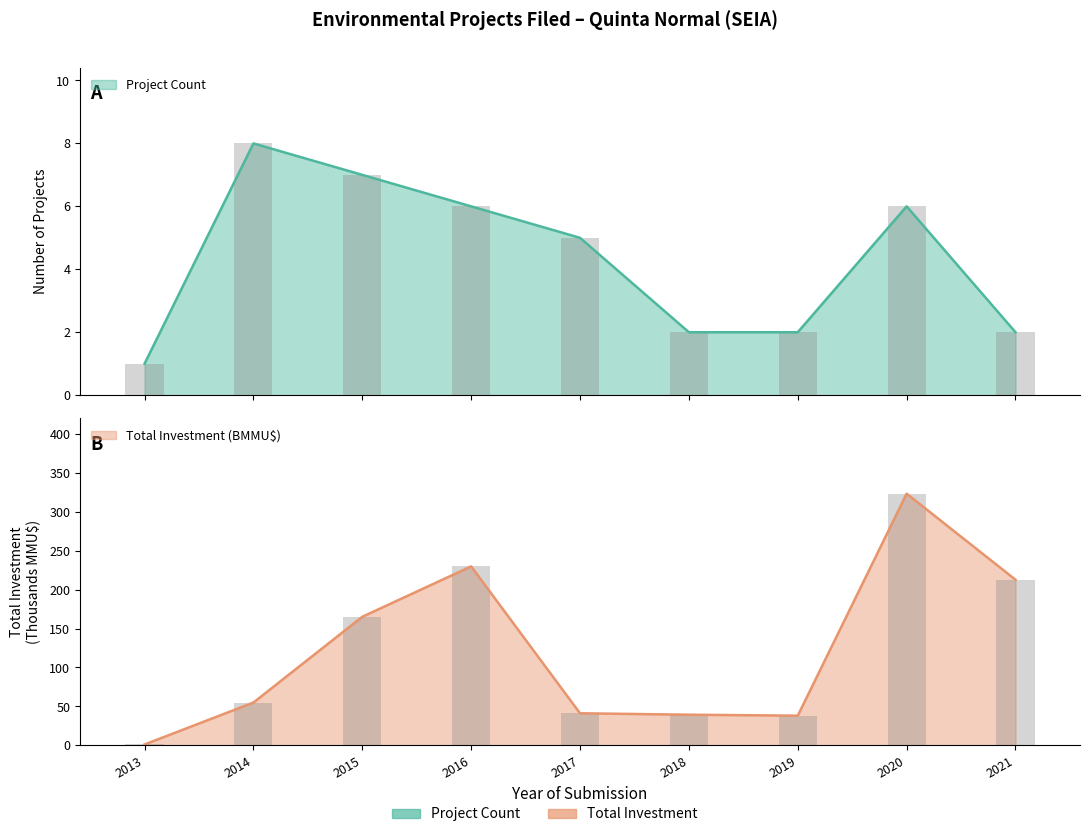

At how many categories does at least one series exceed 8?

8